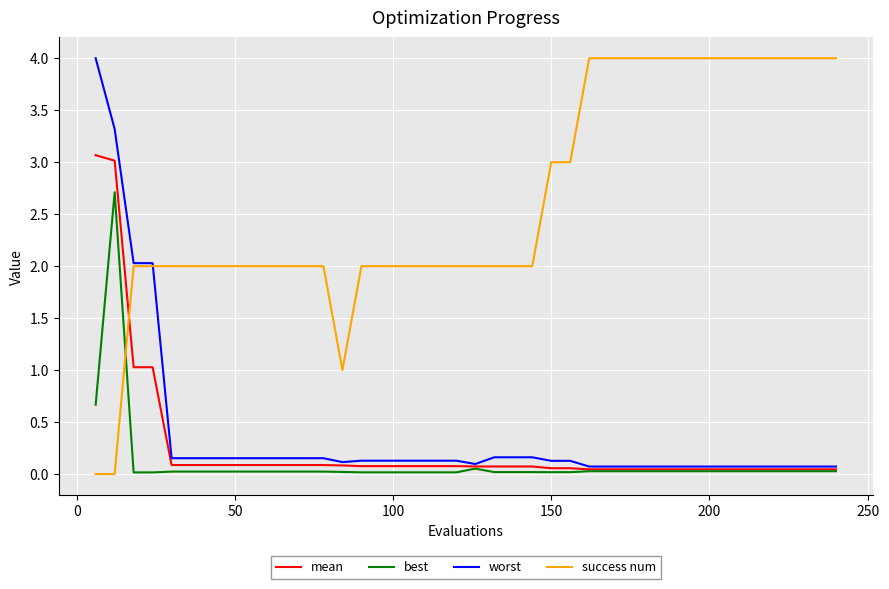

Which series ends up on top after the final intersection of mean and success num?

success num